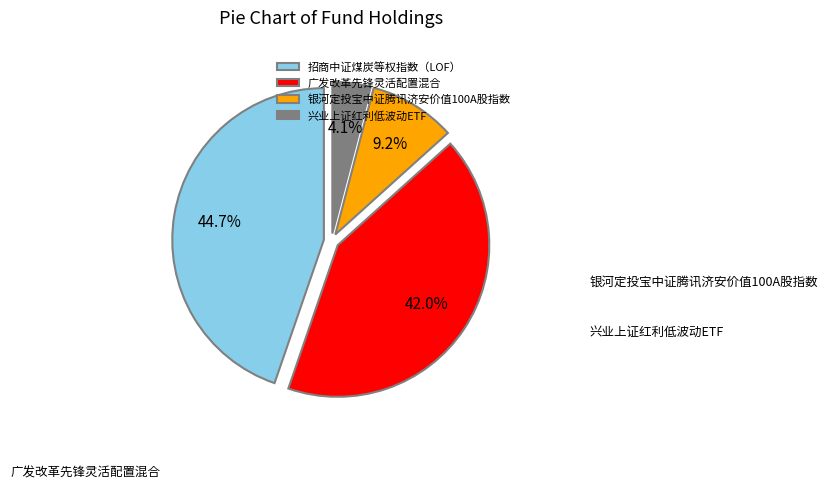

Combined, do 兴业上证红利低波动ETF and 招商中证煤炭等权指数（LOF） account for over 50%?

No